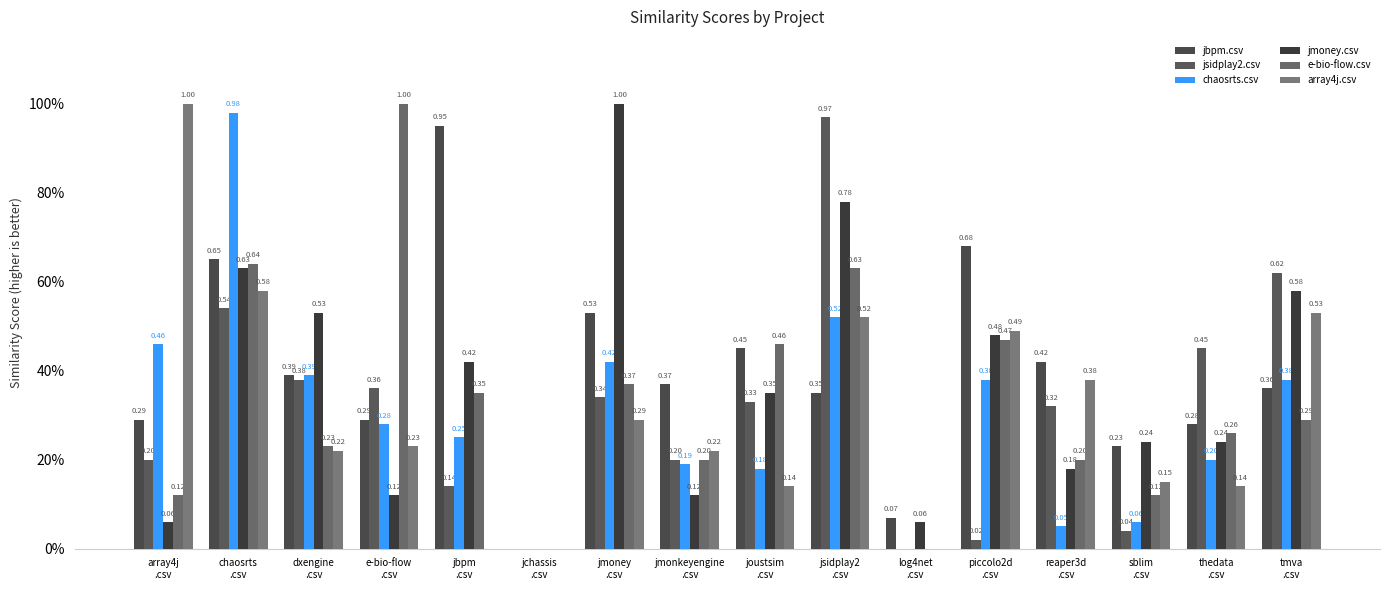

What is the average value of the jmoney.csv series?

0.4